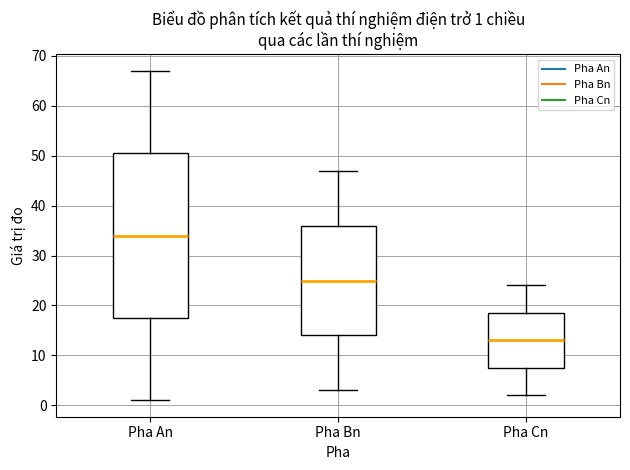

Which box is the tallest, from its lower edge to its upper edge?

Pha An